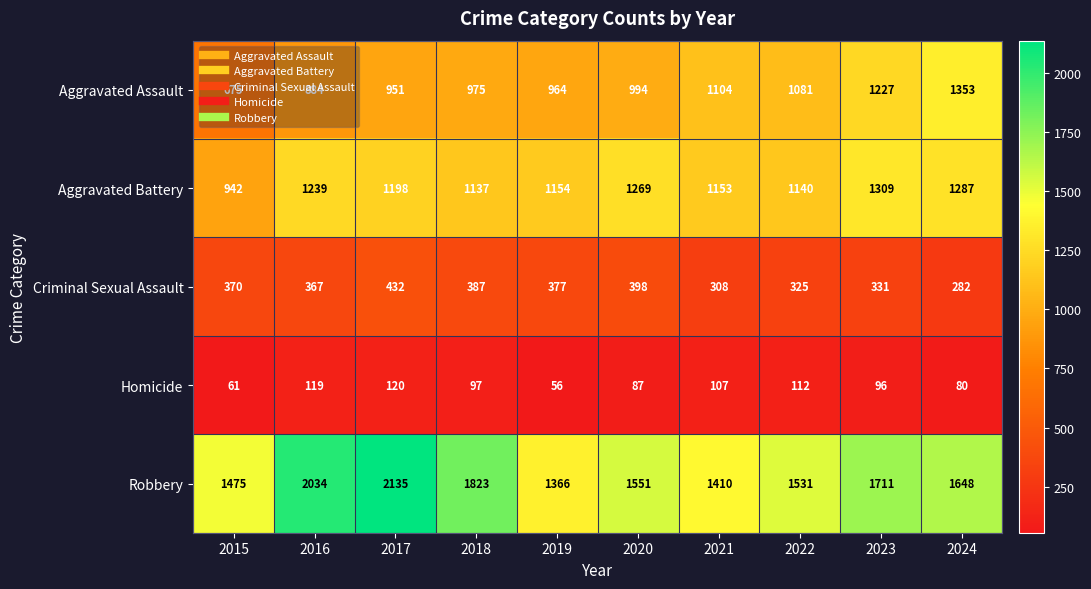

What is the sum of the Aggravated Battery values at 2020 and 2018?

2406